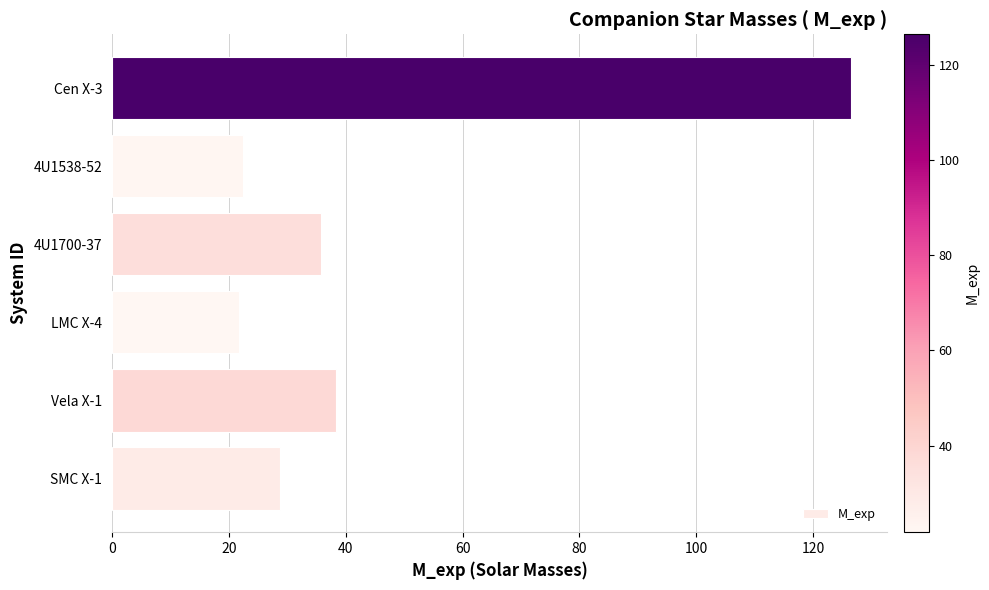

What is the minimum value shown in the chart?

21.8